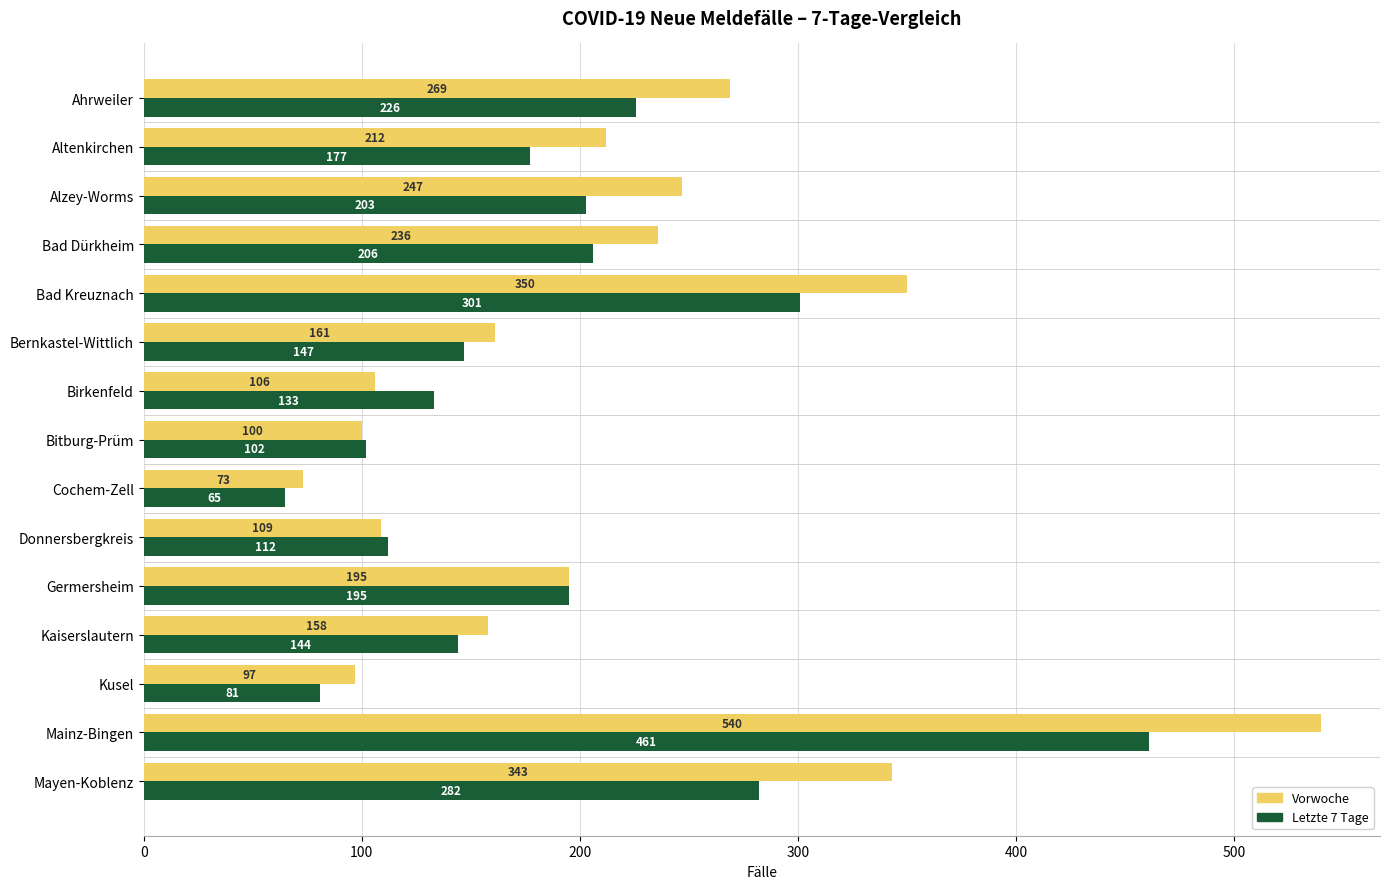

What is the total value across all series at Bad Kreuznach?

651